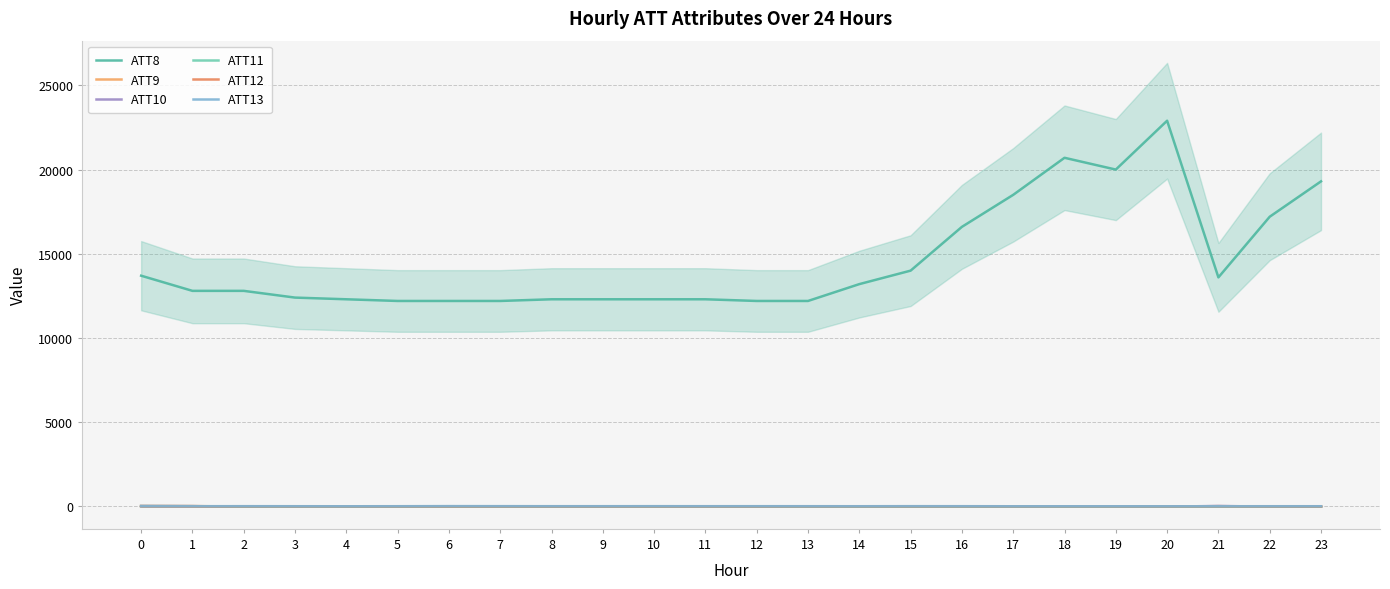

How many positive values does the ATT11 series have?

2